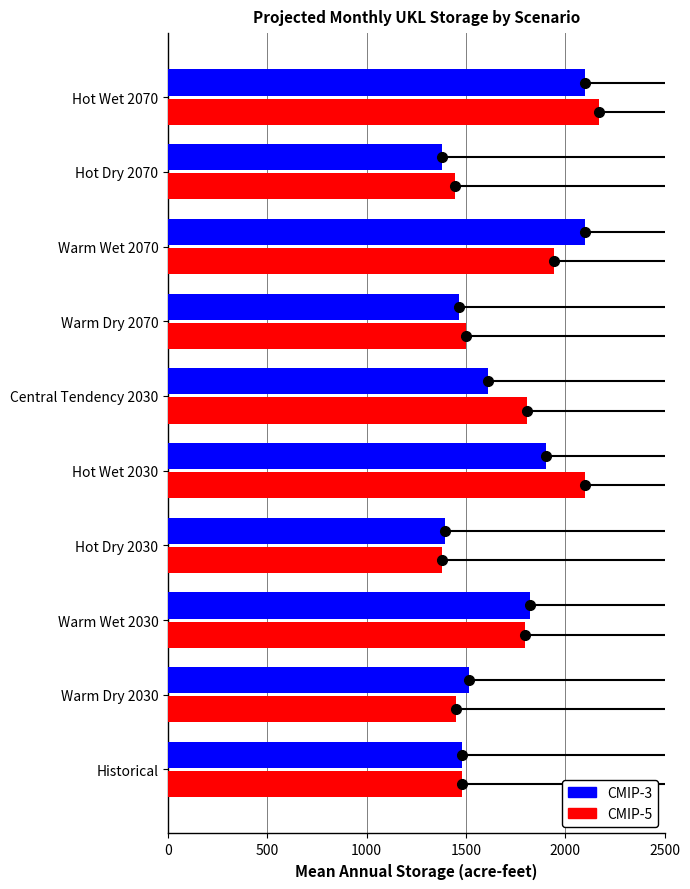

What is the difference between the maximum and second lowest values in the CMIP-5 series?

720.7